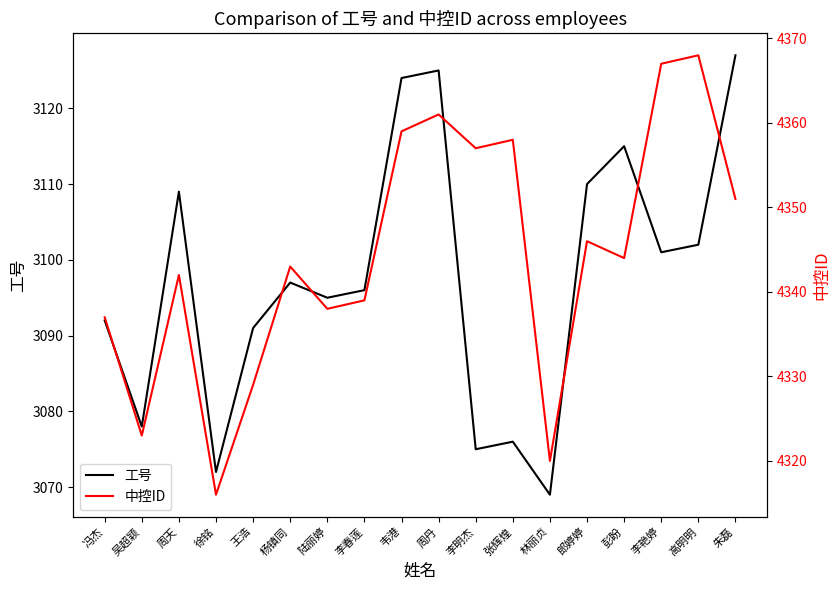

At which category is the sum across all series the highest?

周丹